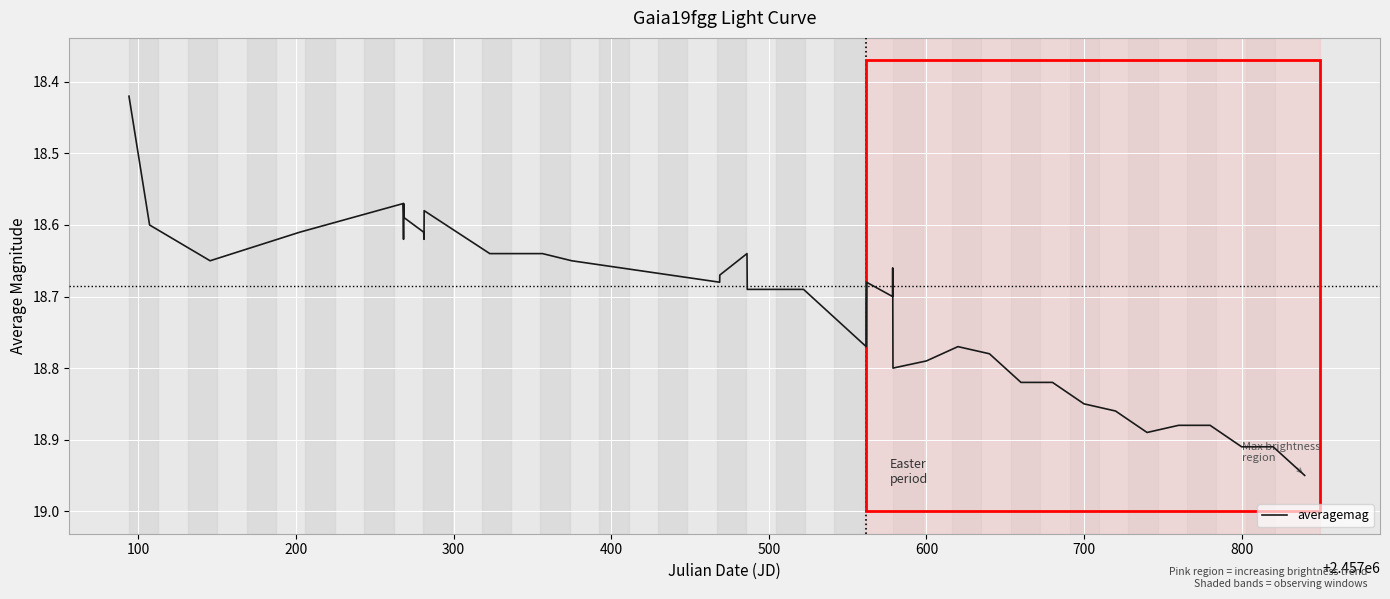

Does the chart display data point markers on the line(s)?

No